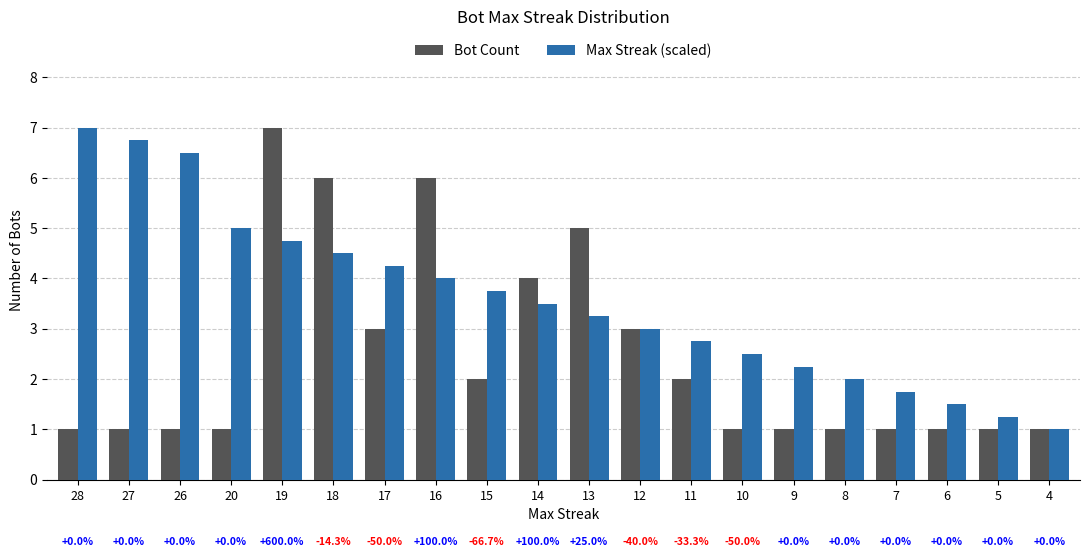

How many groups of bars are there?

20